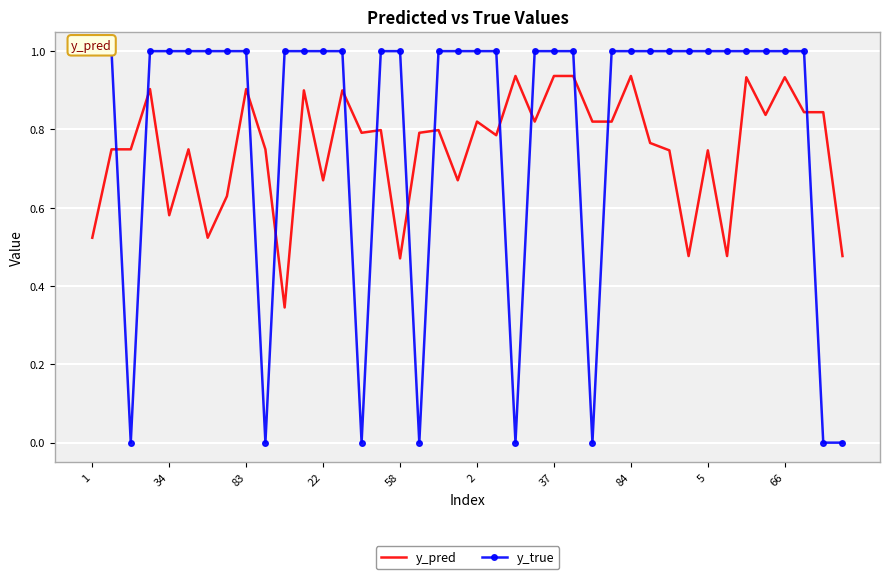

What value does the y_true series have at 18?

1.0